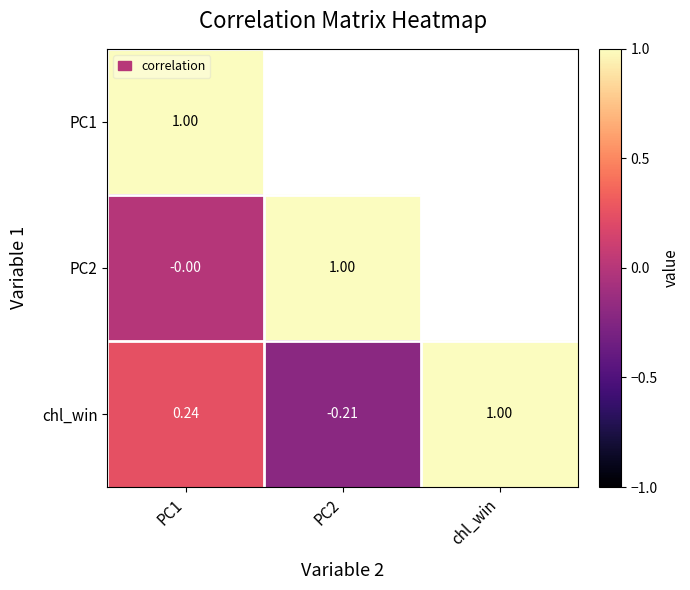

At which category is the sum across all series the highest?

PC1